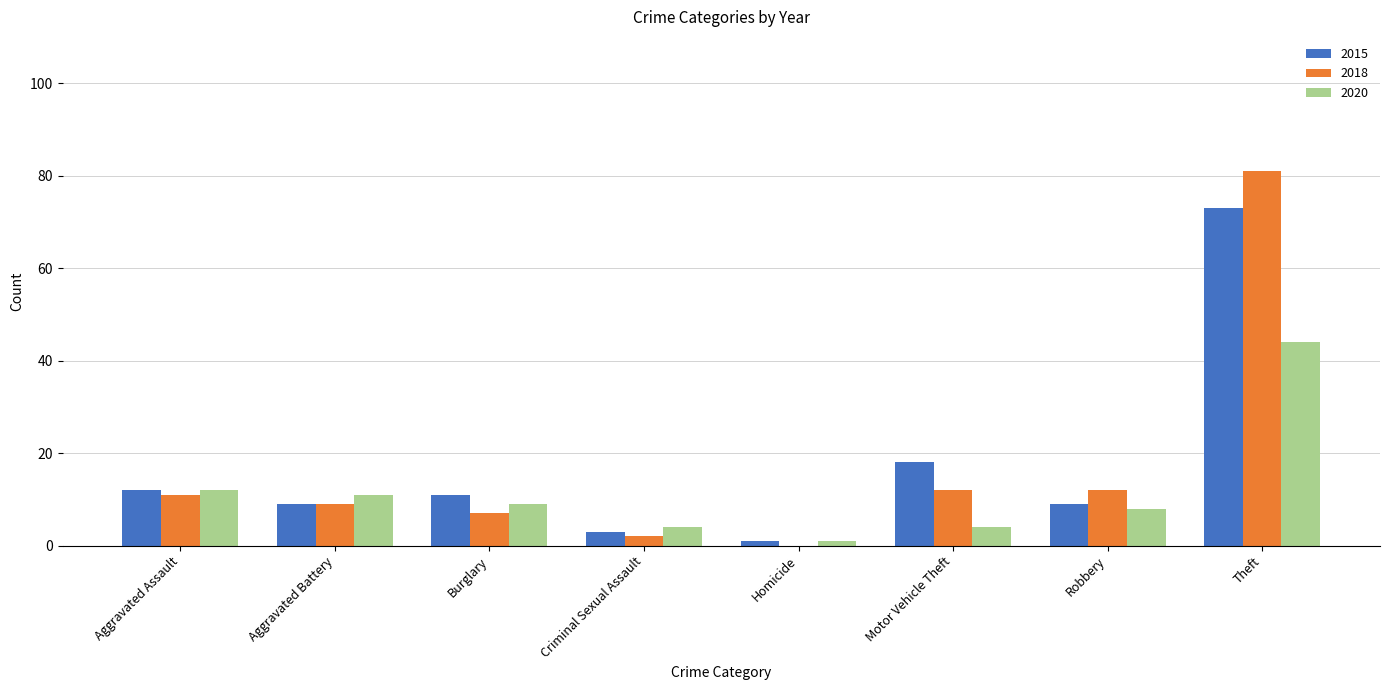

What is the greatest value displayed?

81